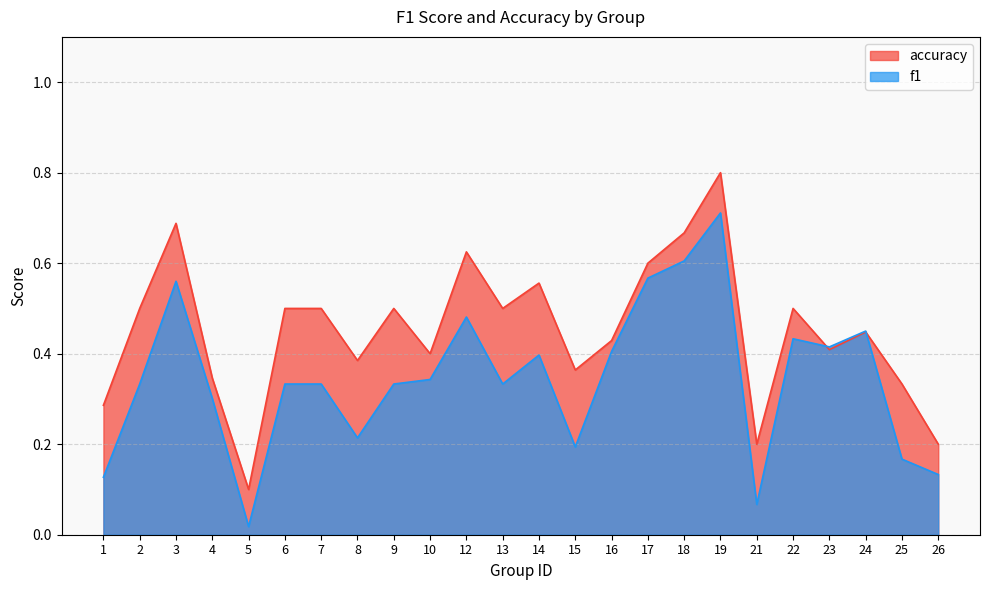

What is the value of the f1 point at the 12th from the left?

0.3